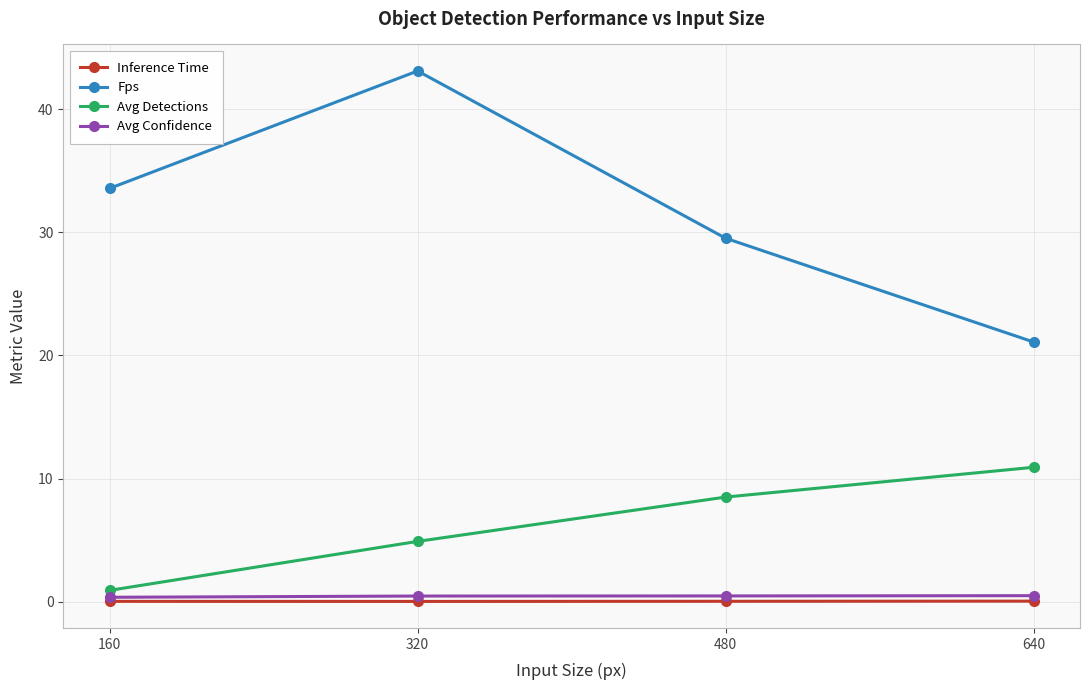

Which category has the highest value across all series?

320